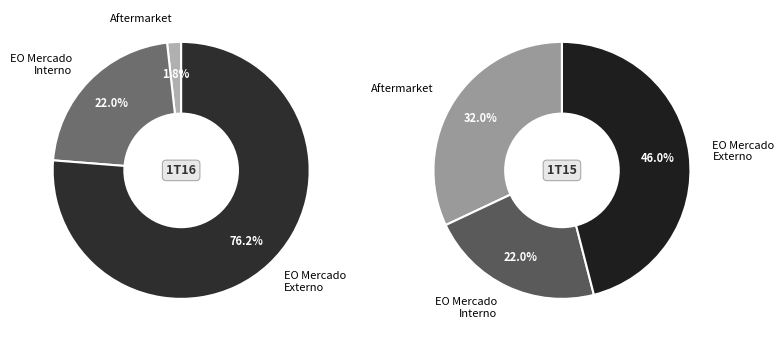

Does any single category account for the majority?

Yes